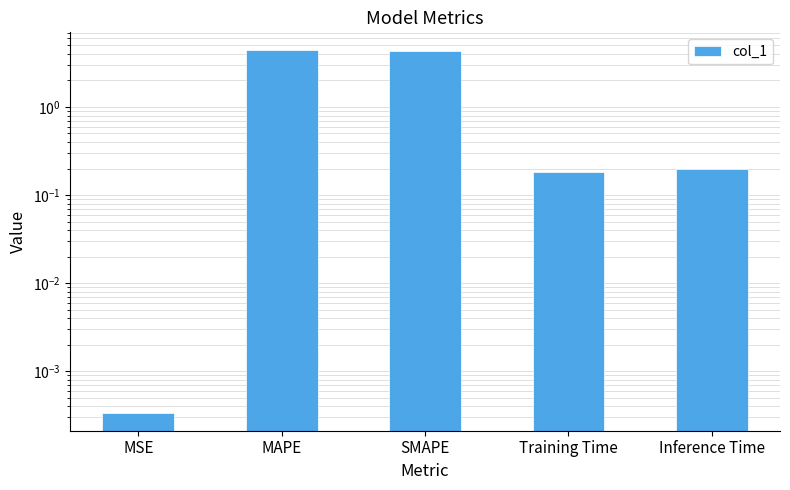

Reading left to right, list all the values displayed in this chart.

0.0	4.4	4.3	0.2	0.2